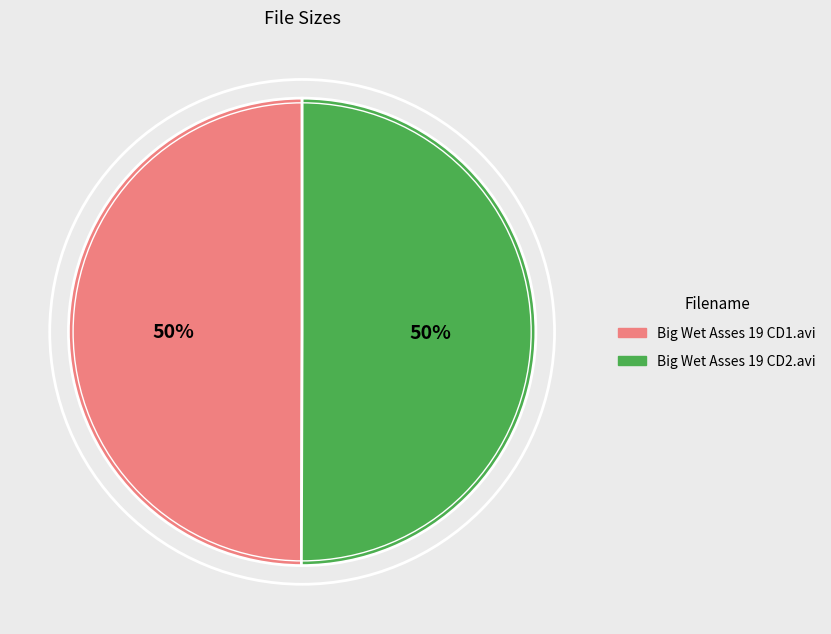

To the nearest percent, what portion does Big Wet Asses 19 CD2.avi represent?

50%